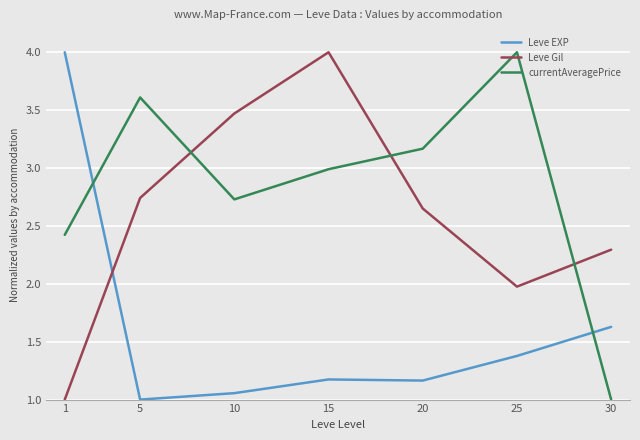

After their last crossing, which series has the higher values: currentAveragePrice or Leve EXP?

Leve EXP